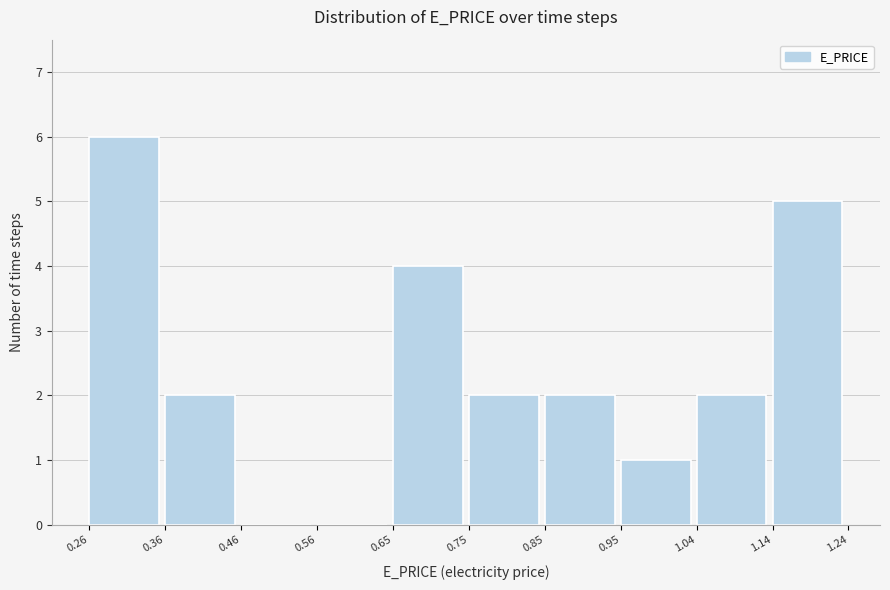

What is the height of the bar covering 0.65 to 0.75 on the x-axis? The values are not printed on the chart, so give them approximately, as read against the axis.

4